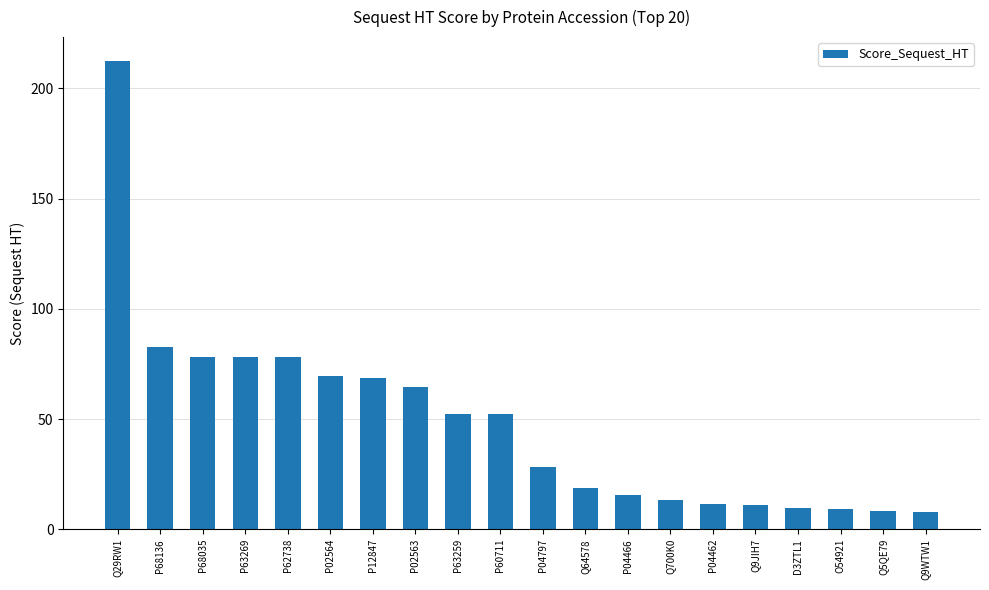

What position from the right is P63269?

17